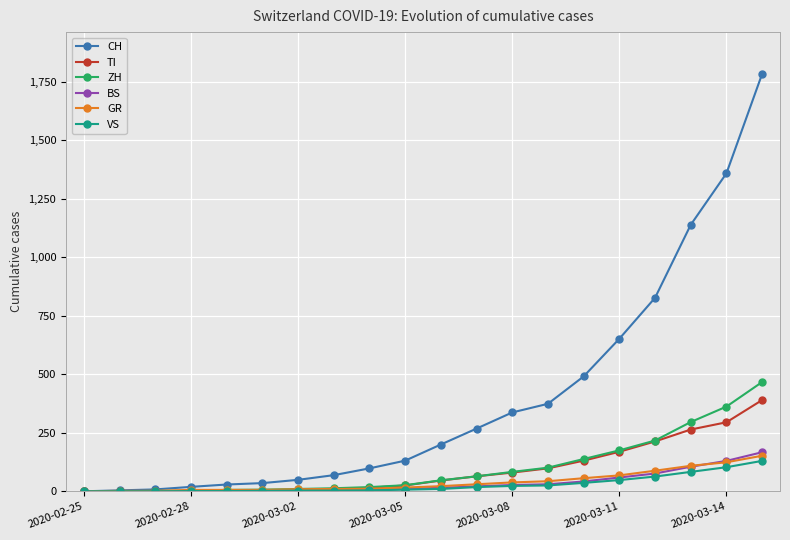

Which series has the widest spread of values?

CH